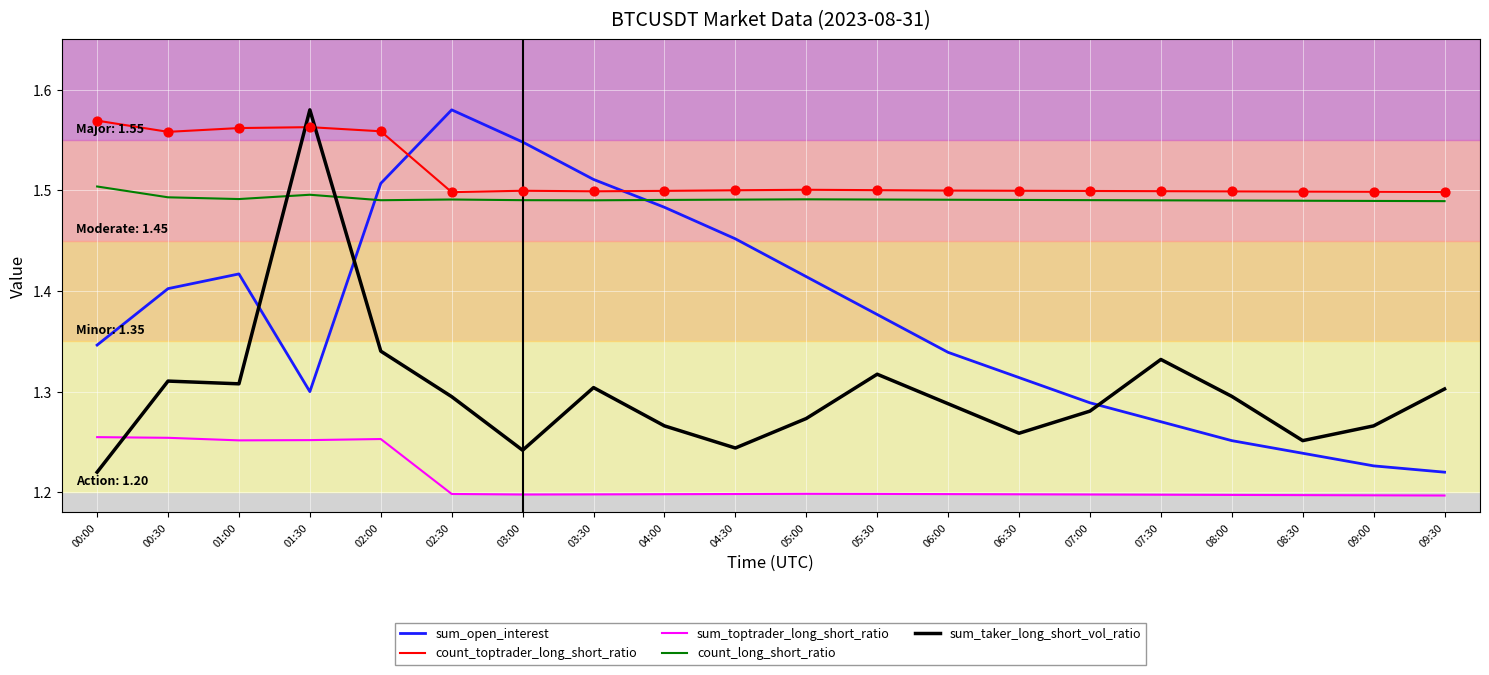

What is the difference between the highest and lowest values at 02:30?

0.4